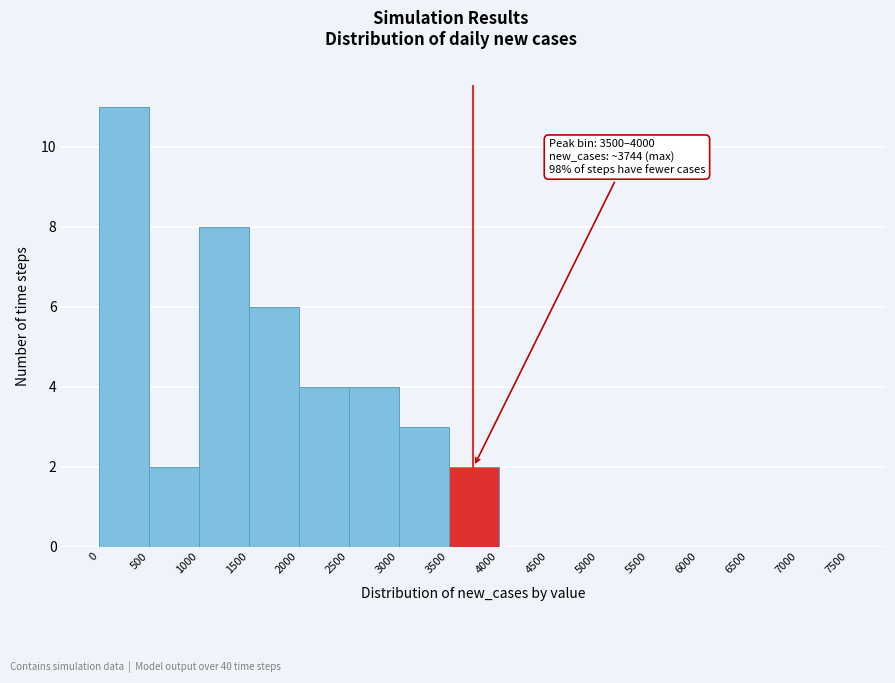

Which range on the x-axis has the tallest bar?

0 to 500